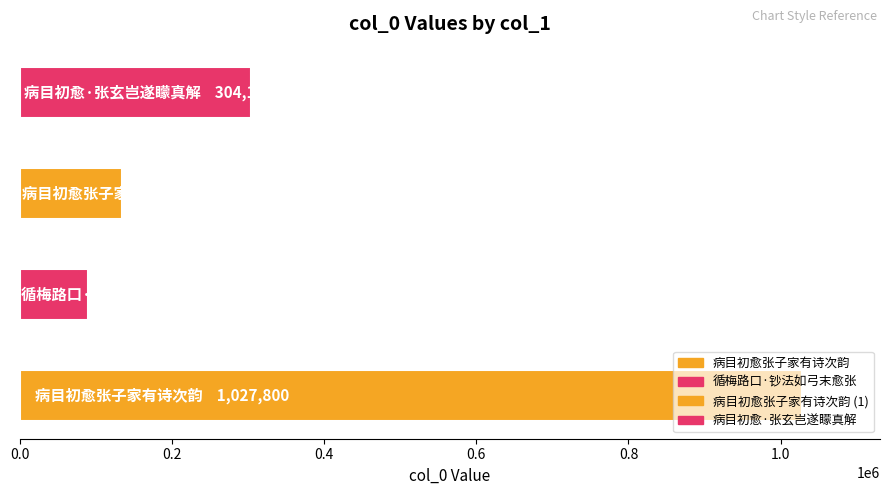

What is the label of the 3rd bar from the right?

循梅路口·钞法如弓末愈张